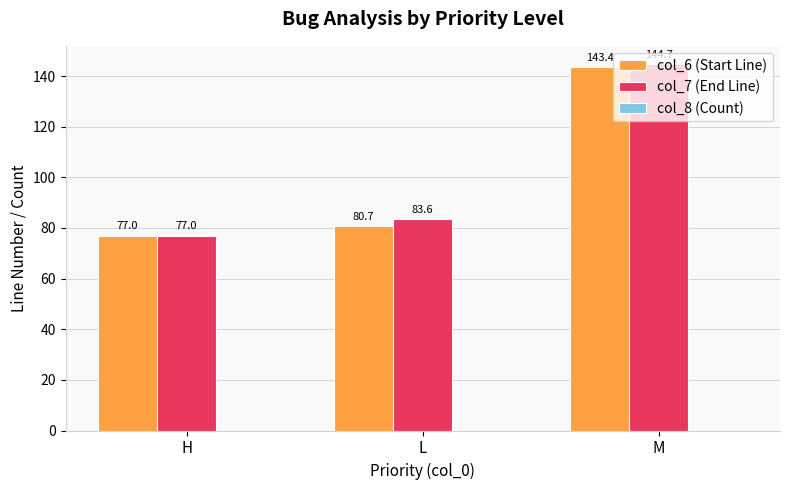

The value of col_7 (End Line) at L is 83.6. True or false?

True